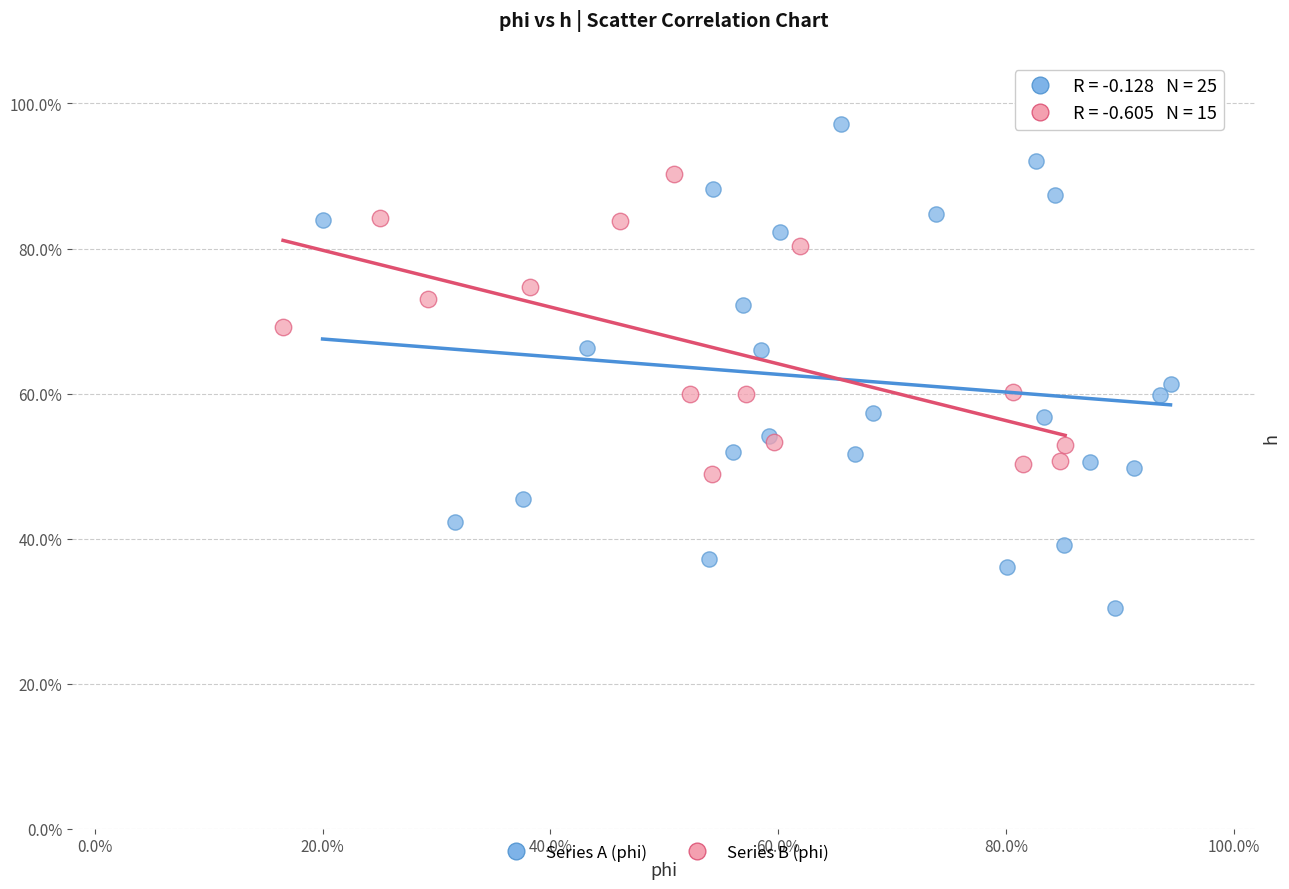

What are all the series names shown in the legend?

Series A (phi), Series B (phi)